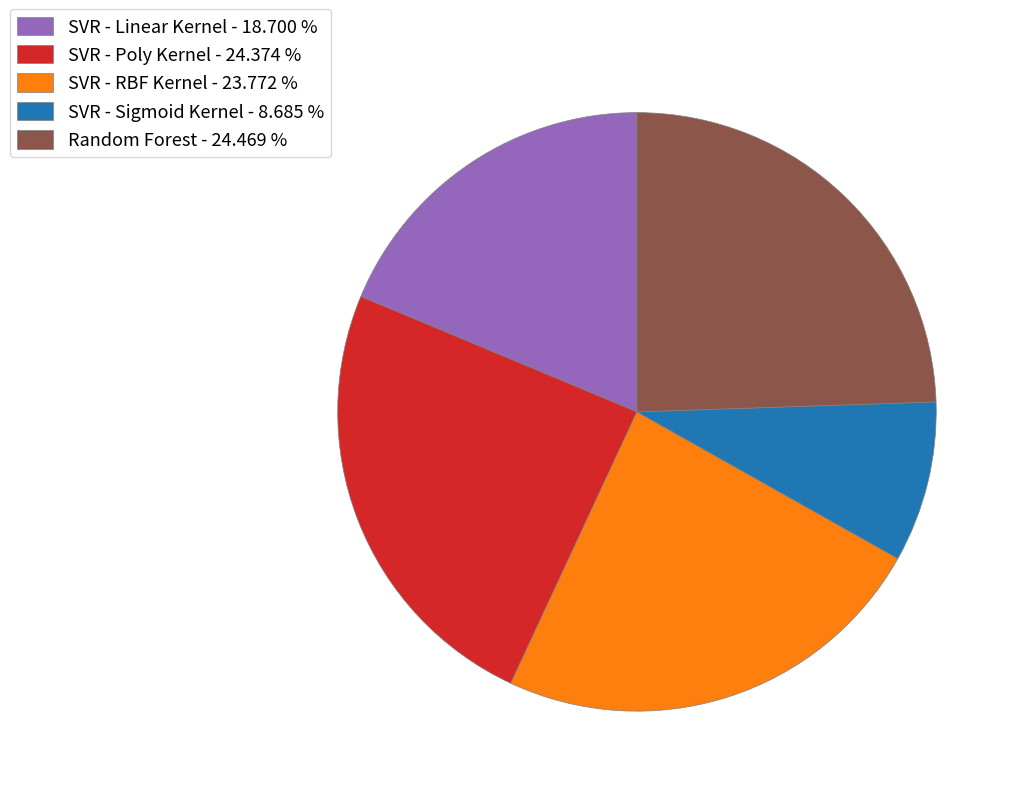

Is the sum of SVR - Sigmoid Kernel - 8.685 % and SVR - Linear Kernel - 18.700 % greater than half?

No